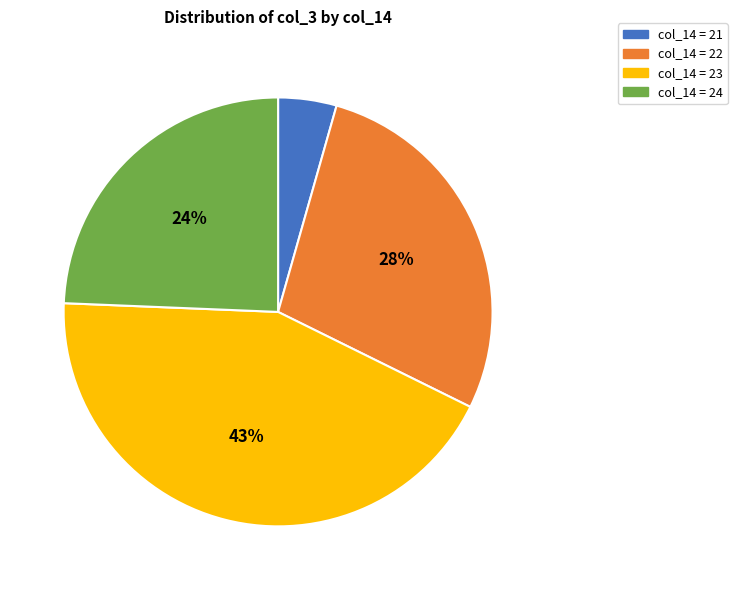

True or false: col_14 = 23 accounts for 43% of the total.

True